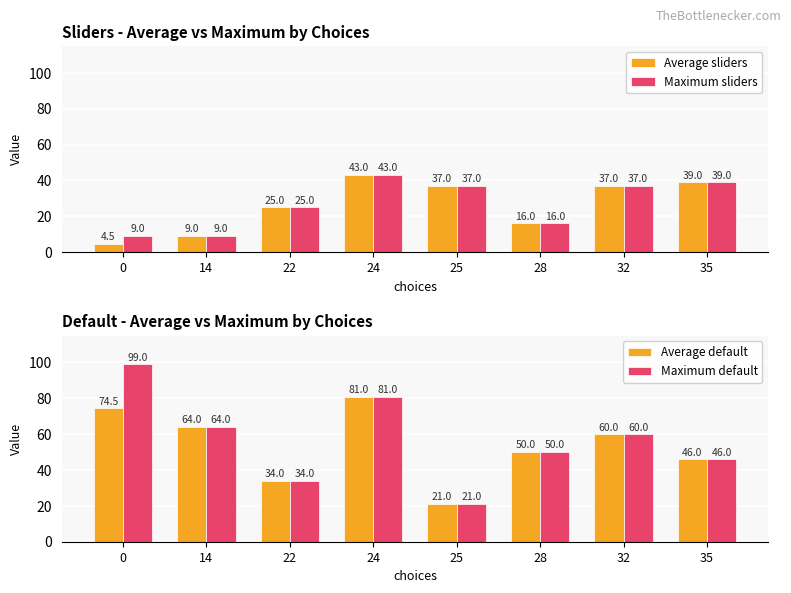

Reading left to right, transcribe all the data shown in this chart.

Average sliders: 4.5	9.0	25.0	43.0	37.0	16.0	37.0	39.0
Maximum sliders: 9.0	9.0	25.0	43.0	37.0	16.0	37.0	39.0
Average default: 74.5	64.0	34.0	81.0	21.0	50.0	60.0	46.0
Maximum default: 99.0	64.0	34.0	81.0	21.0	50.0	60.0	46.0